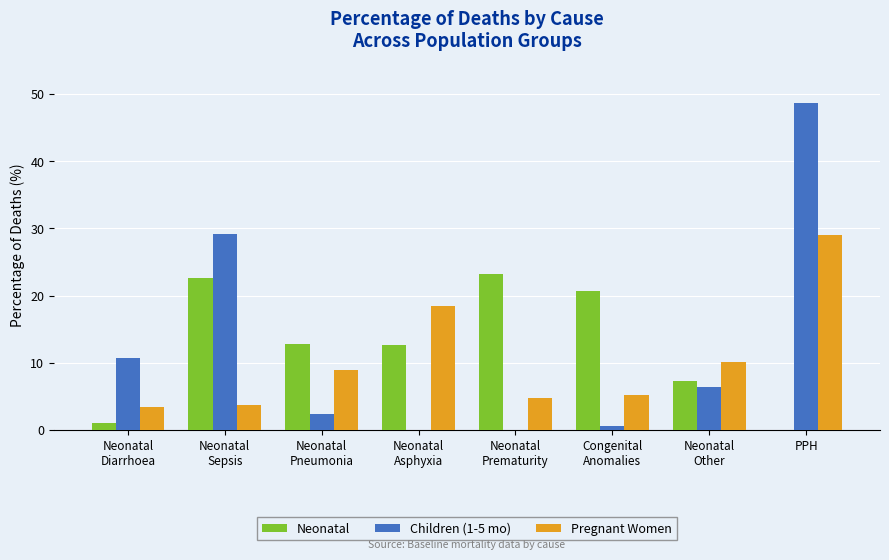

What is the sum of all Children (1-5 mo) values?

97.8